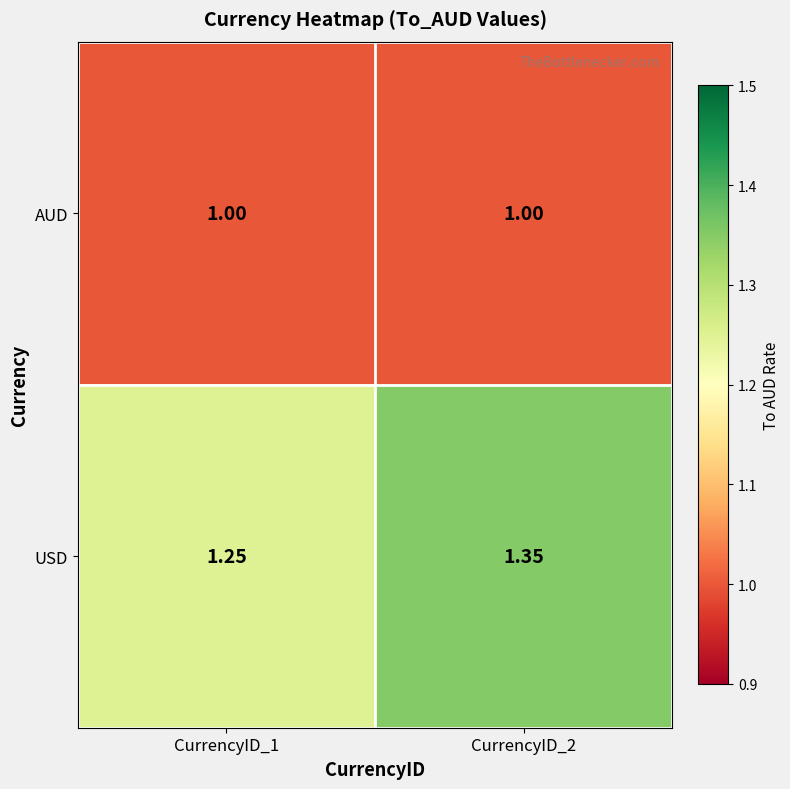

How many series are shown in this chart?

2